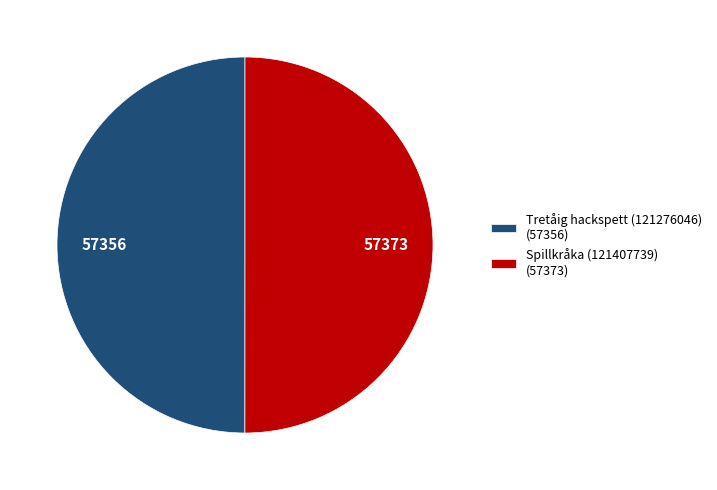

True or false: Tretåig hackspett (121276046) (57356) accounts for 50% of the total.

True